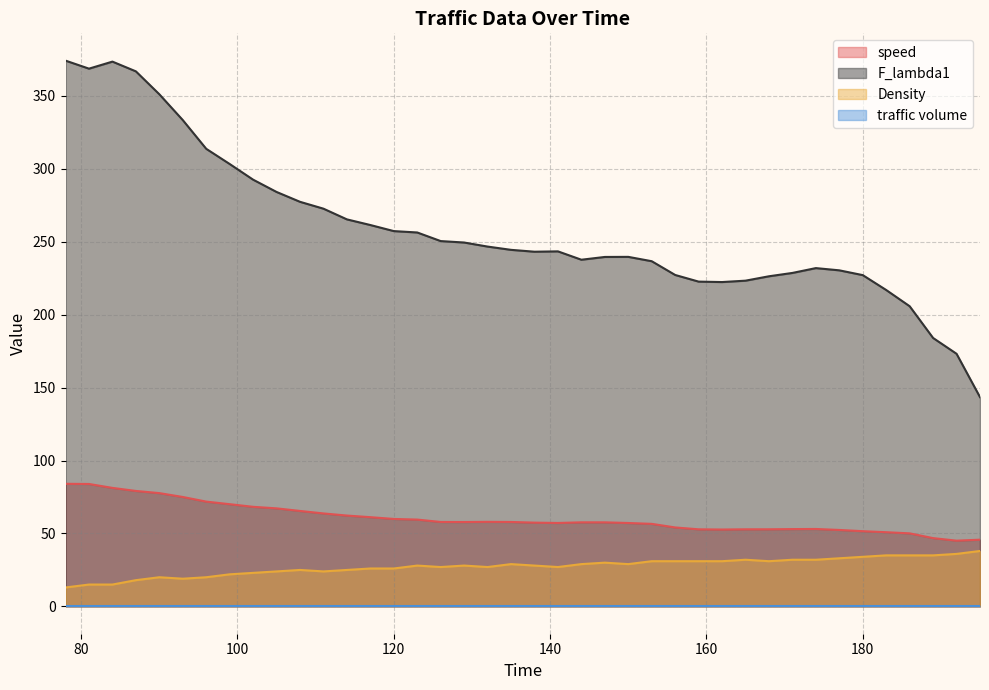

What is the difference between the maximum and second lowest values in the Density series?

23.0